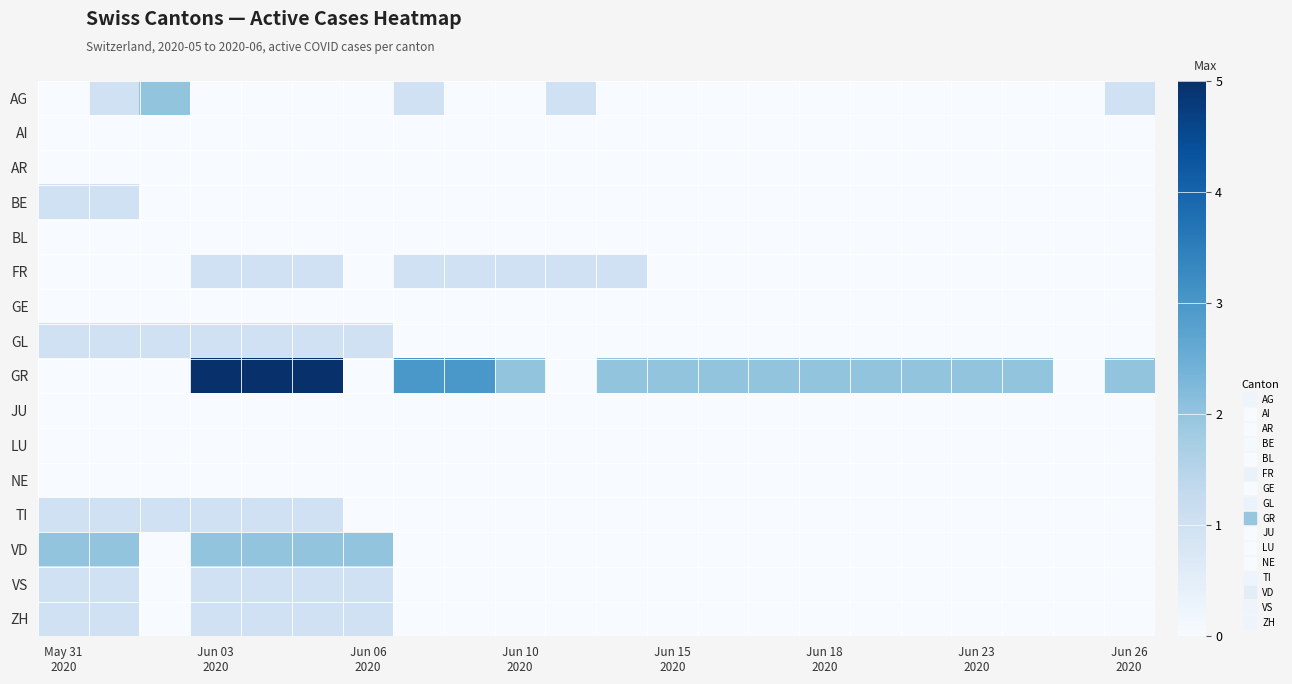

Which series has the largest total across all categories?

GR